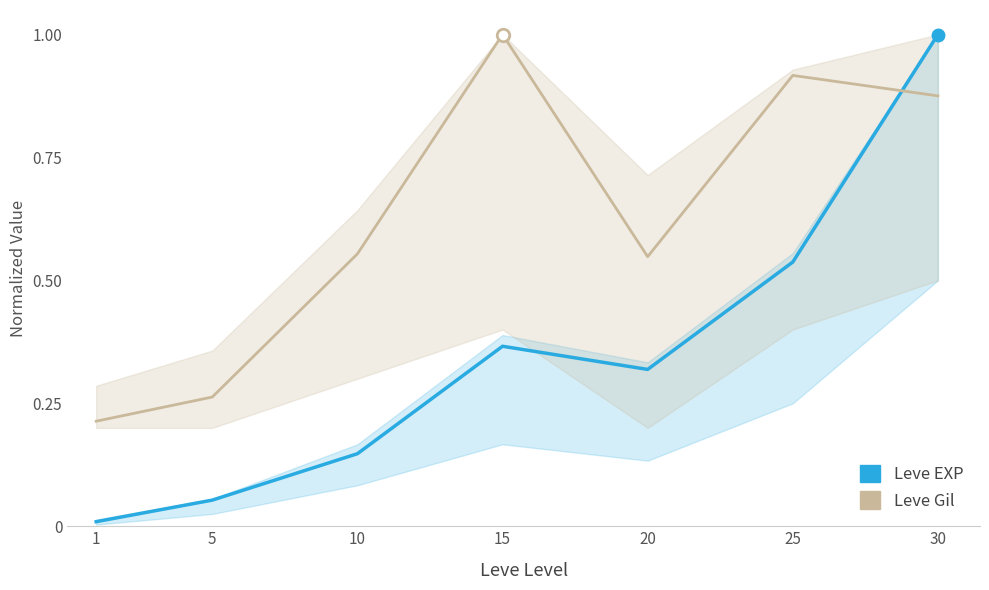

Reading left to right, transcribe all the data shown in this chart.

Leve EXP: 1=0.0	5=0.1	10=0.1	15=0.4	20=0.3	25=0.5	30=1.0
Leve Gil: 1=0.2	5=0.3	10=0.6	15=1.0	20=0.5	25=0.9	30=0.9